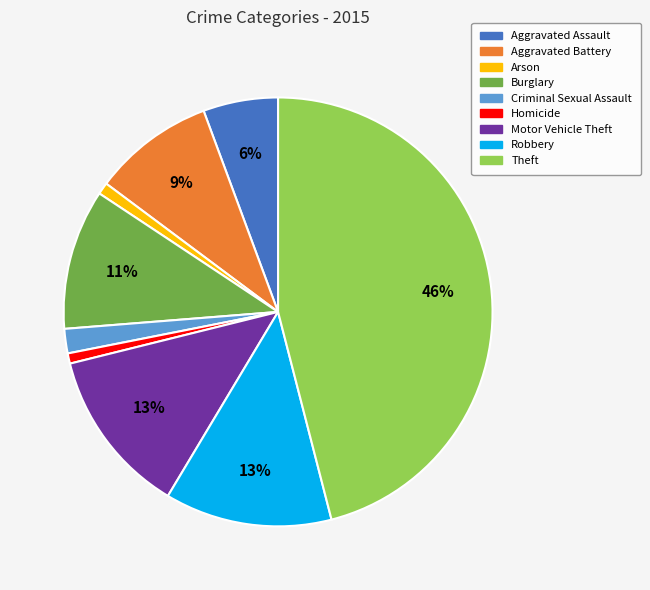

To the nearest percent, what is the difference between the Criminal Sexual Assault and Homicide slice percentages?

1%